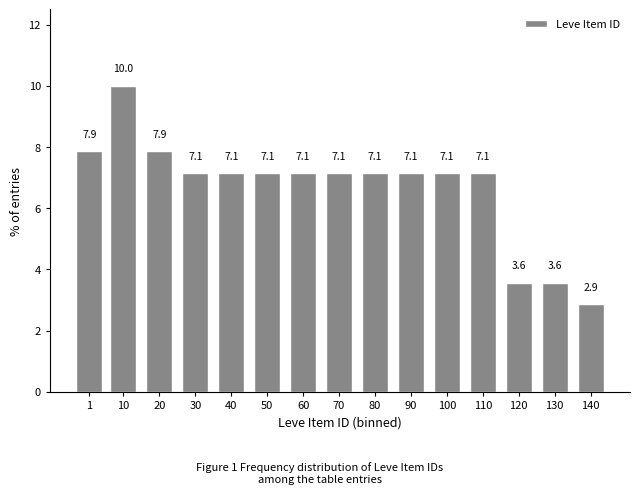

Reading left to right, extract all data points from this chart.

7.9	10.0	7.9	7.1	7.1	7.1	7.1	7.1	7.1	7.1	7.1	7.1	3.6	3.6	2.9